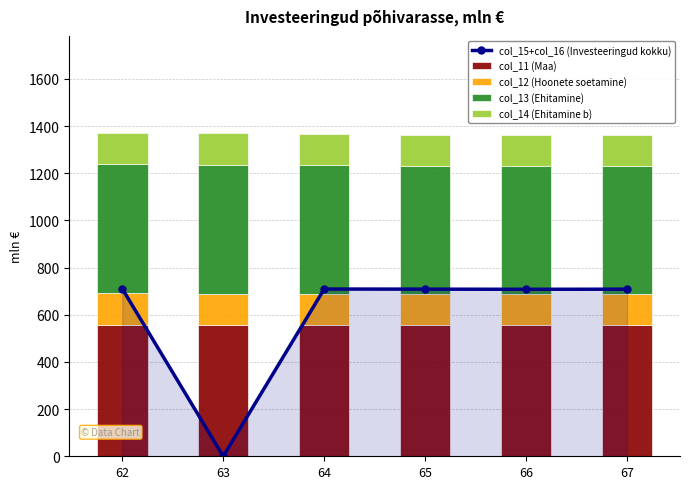

At which label does col_13 (Ehitamine) first exceed 546?

62